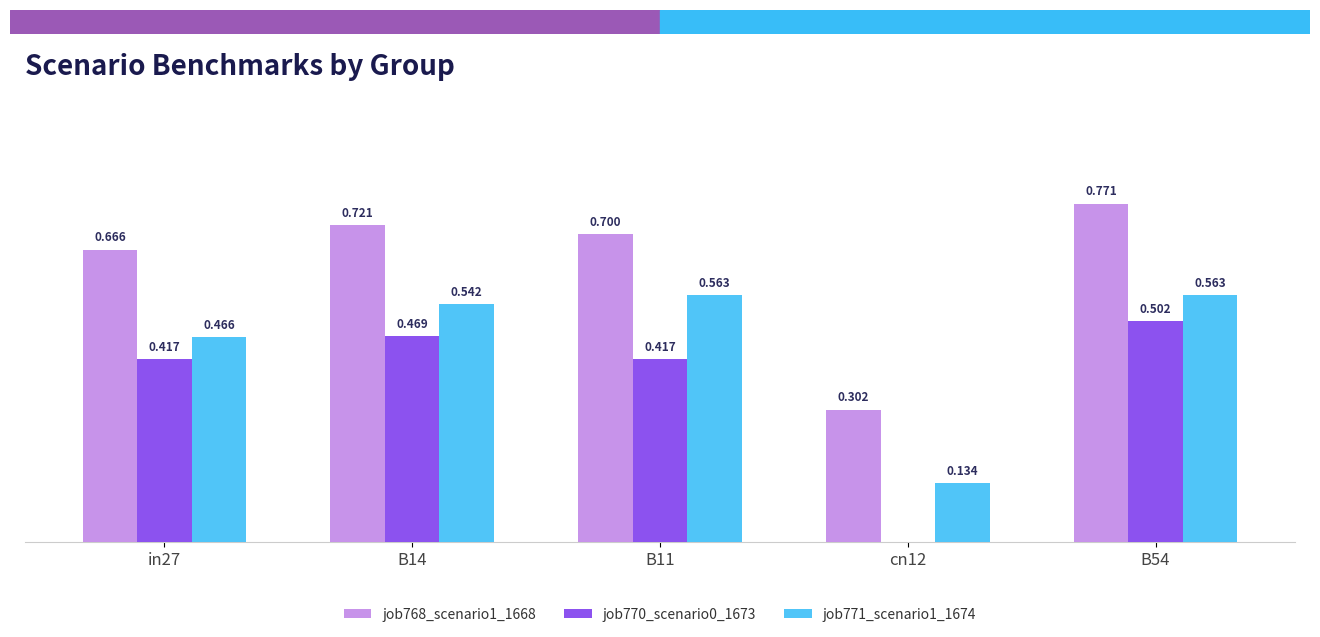

What are all the series names shown in the legend?

job768_scenario1_1668, job770_scenario0_1673, job771_scenario1_1674